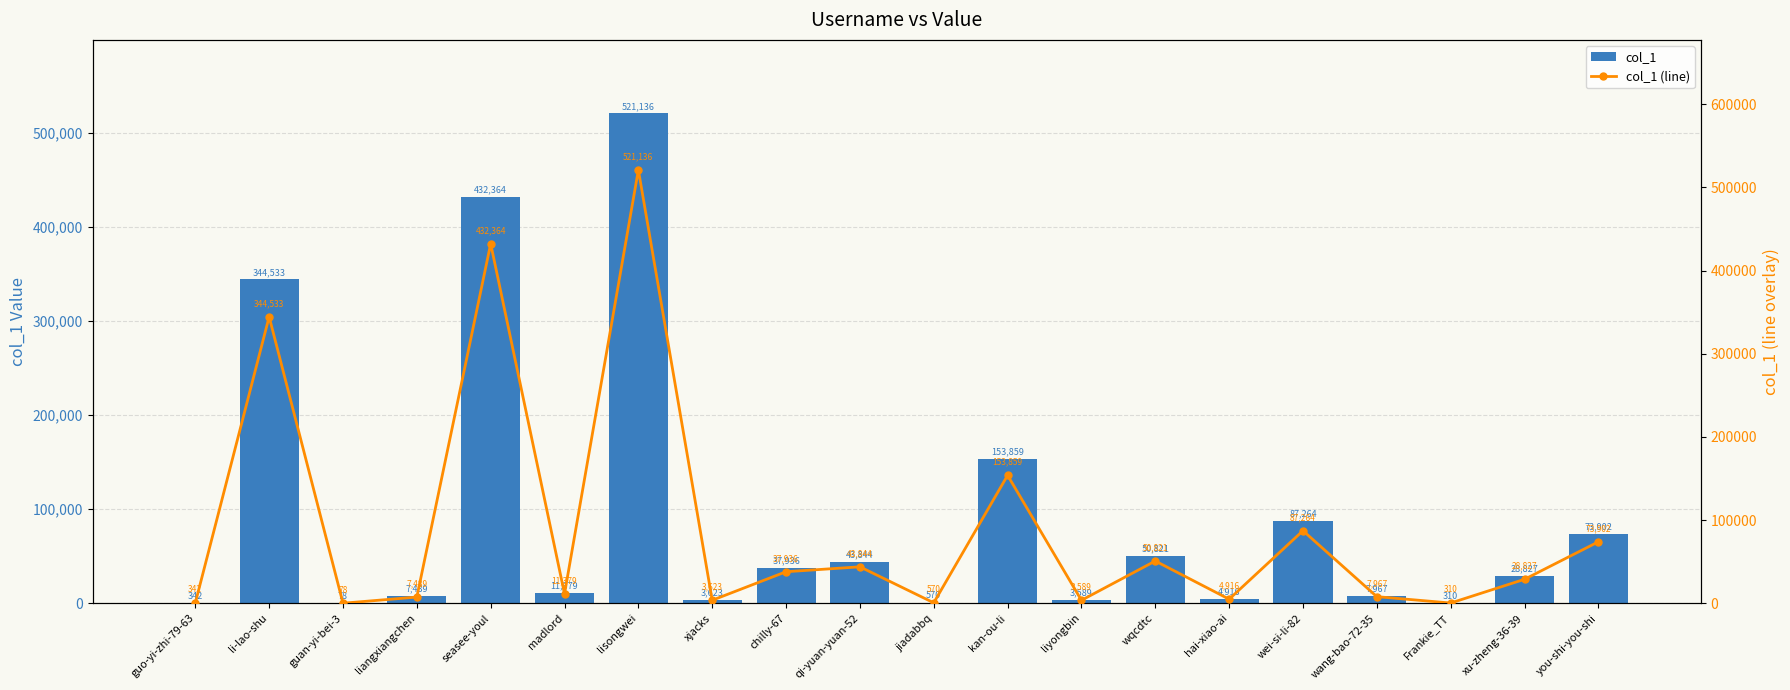

What is the greatest value displayed?

521136